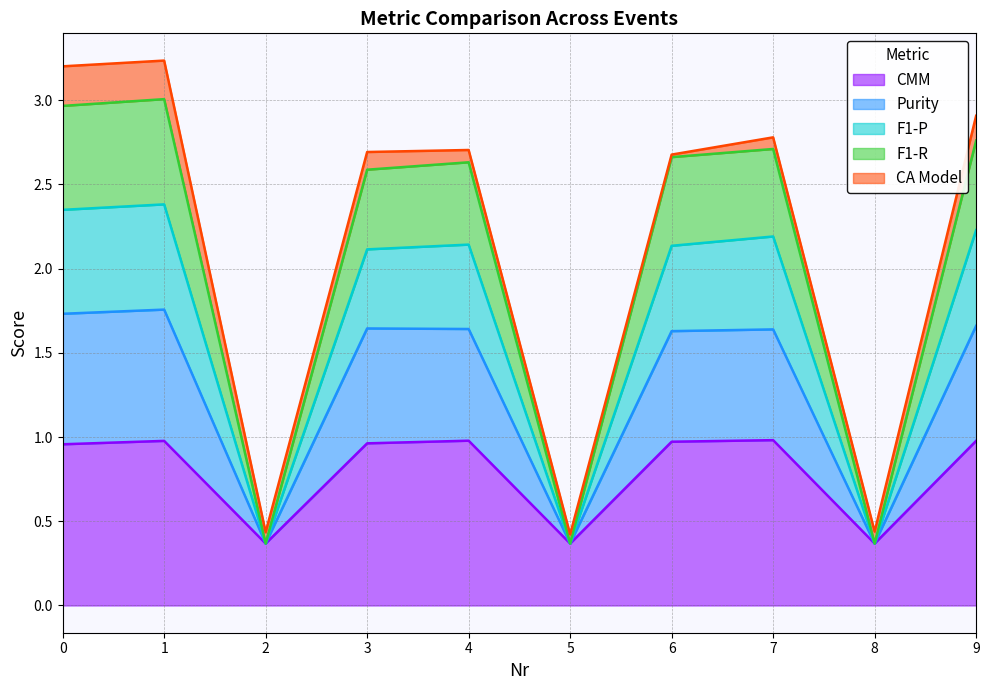

What are all the series names shown in the legend?

CMM, Purity, F1-P, F1-R, CA Model